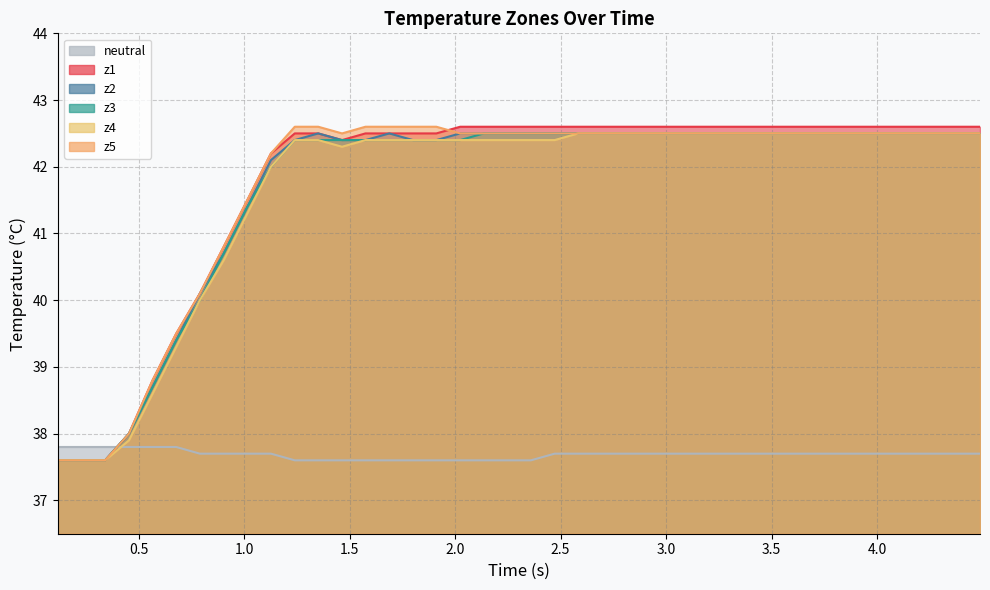

What is the greatest value displayed?

42.6